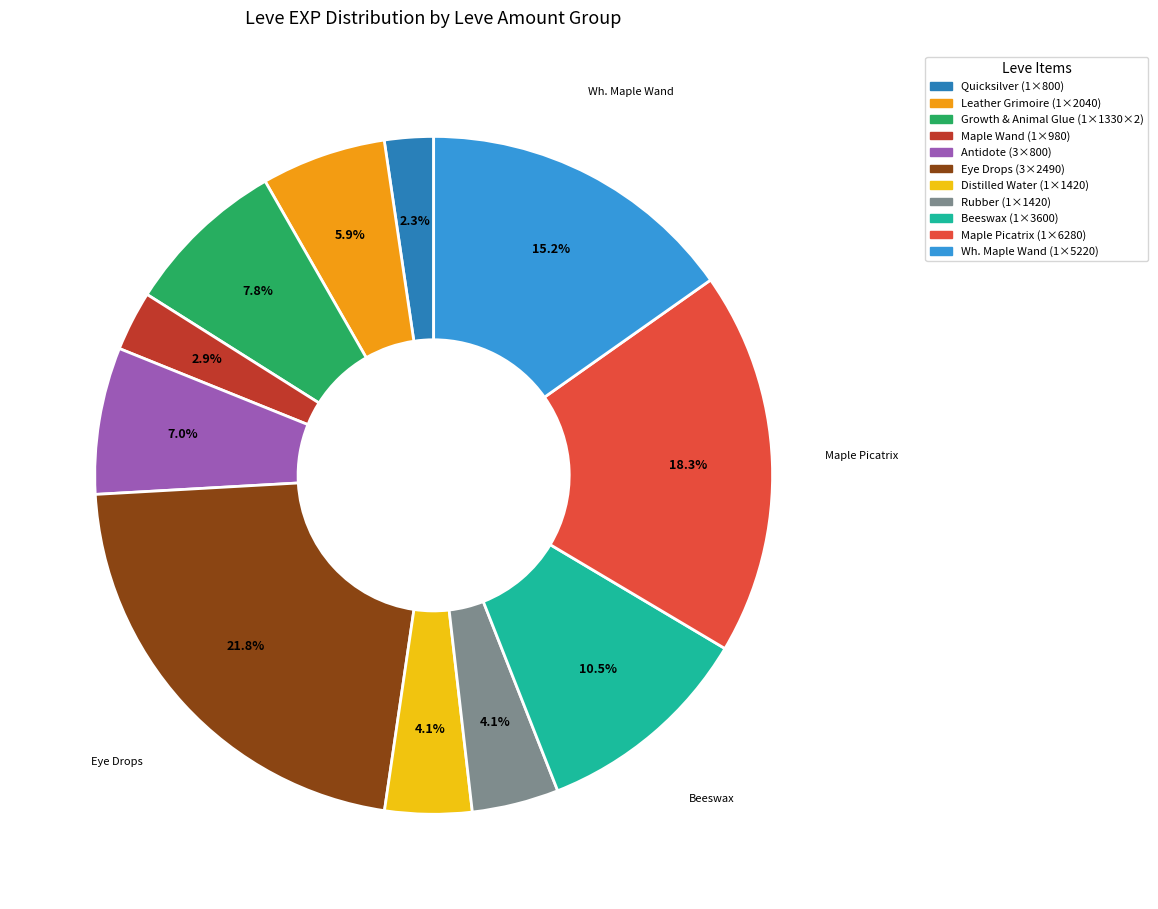

Is there a majority slice in this chart?

No